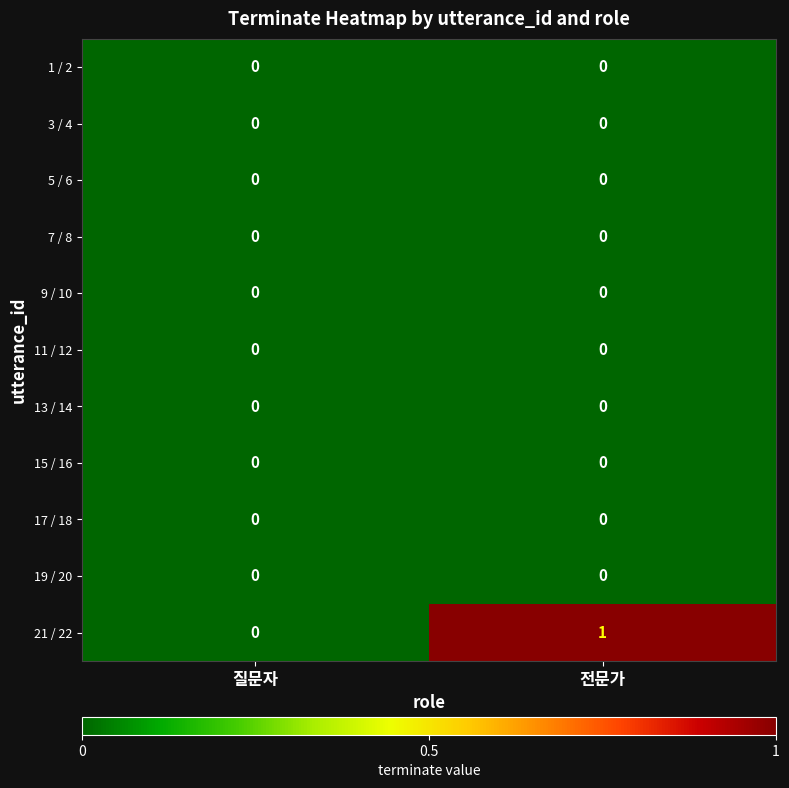

The value of 11 / 12 at 전문가 is 0. True or false?

True